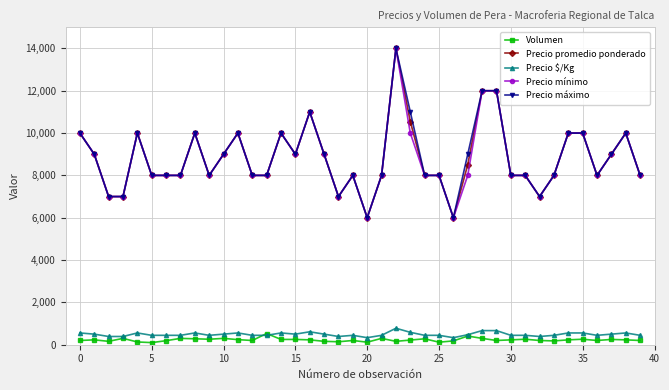

True or false: Volumen has more than 0 interior local peaks.

True